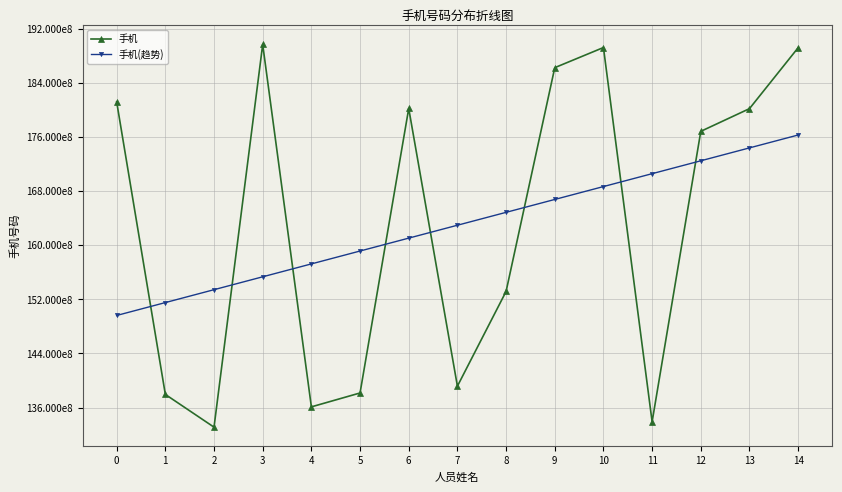

Rank the categories by 手机(趋势) value from highest to lowest.

14, 13, 12, 11, 10, 9, 8, 7, 6, 5, 4, 3, 2, 1, 0